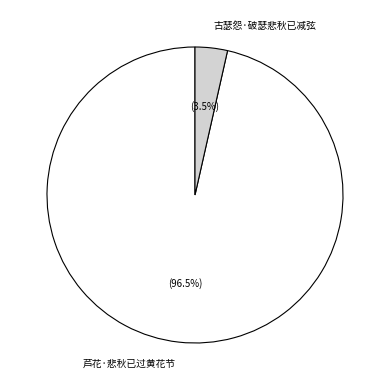

Is it true that 古瑟怨·破瑟悲秋已减弦 is 14% of the pie?

False